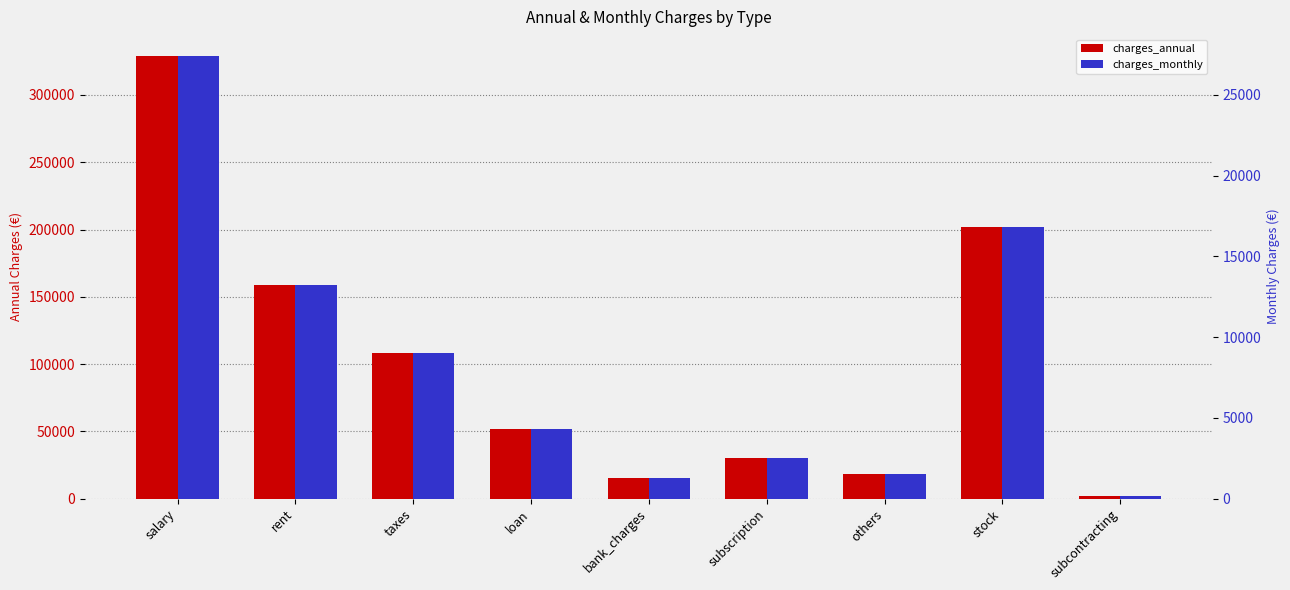

Reading left to right, extract all data points from this chart.

charges_annual: salary=328817.0	rent=158668.7	taxes=108412.2	loan=51778.3	bank_charges=15413.4	subscription=30430.5	others=18000.0	stock=202067.2	subcontracting=2000.0
charges_monthly: salary=27401.4	rent=13222.4	taxes=9034.4	loan=4314.9	bank_charges=1284.5	subscription=2535.9	others=1500.0	stock=16838.9	subcontracting=166.7